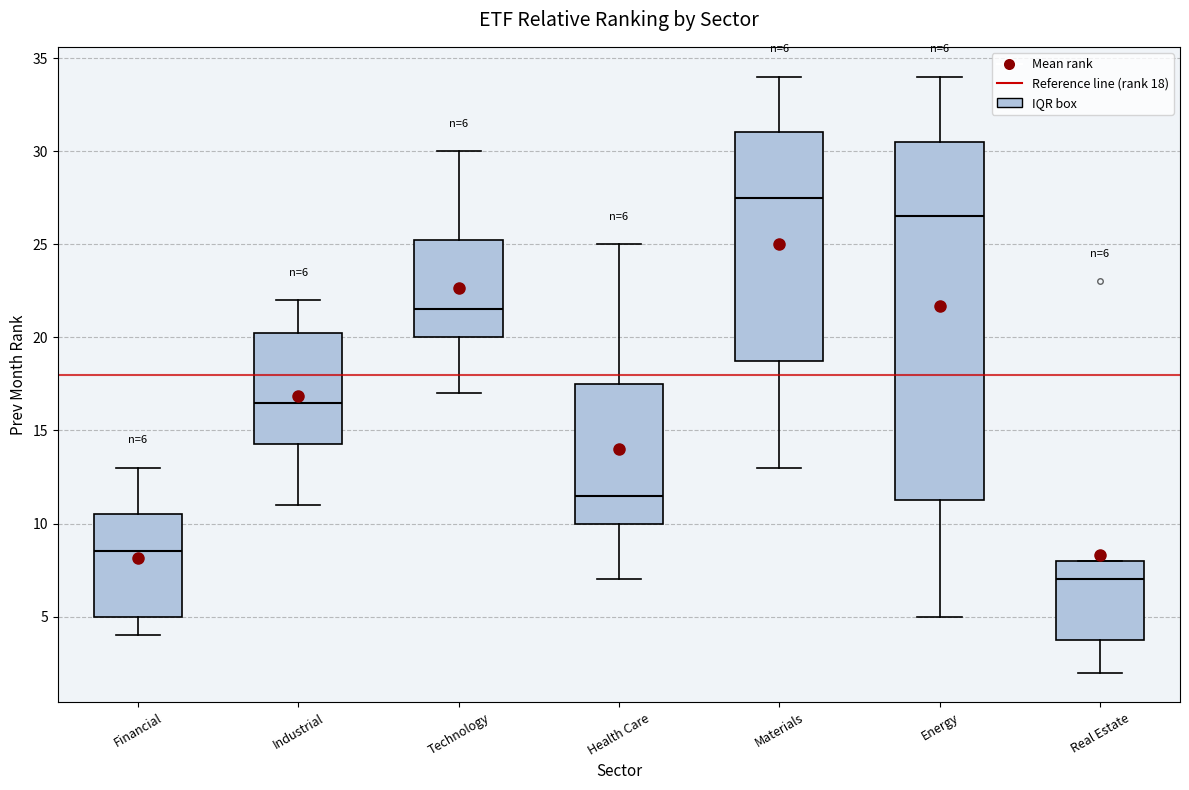

Which box has the highest median line?

Materials